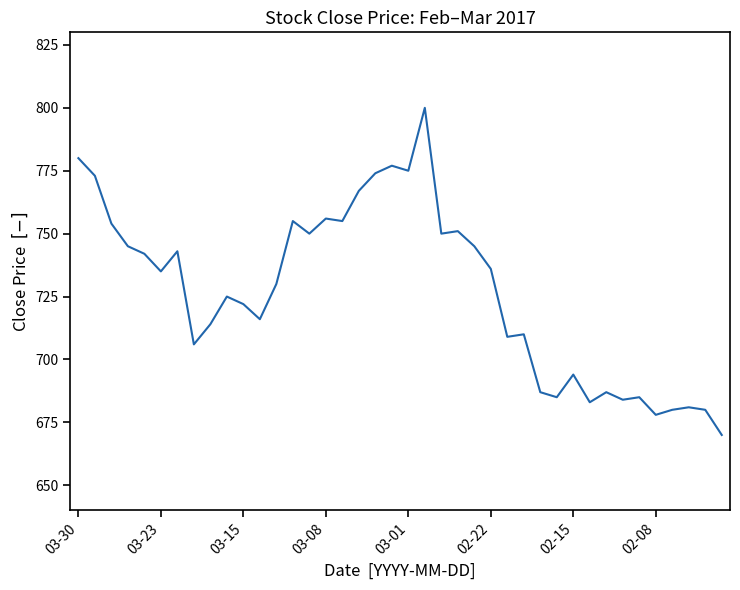

What is the difference between the maximum and minimum values?

130